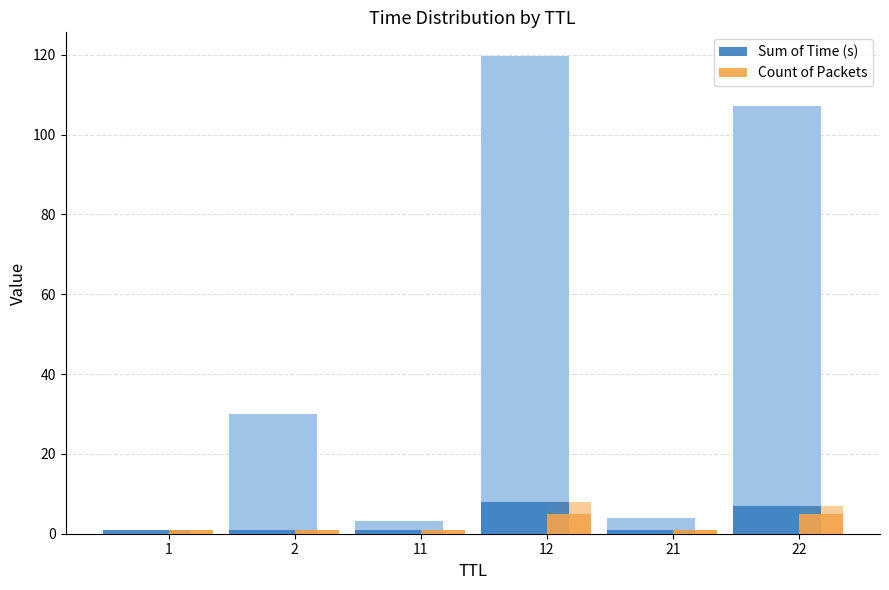

The value of Count of Packets at 12 is 5. True or false?

True